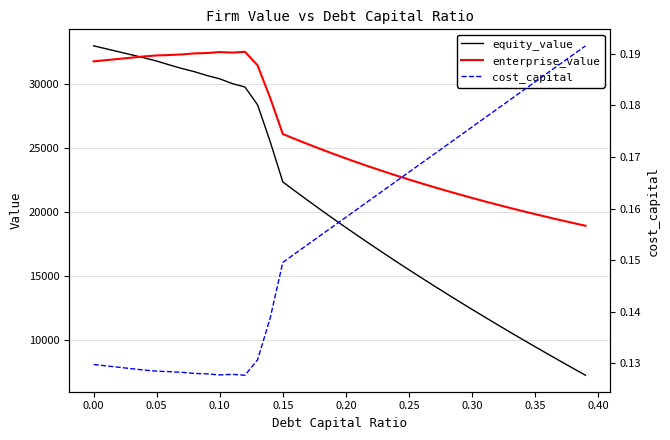

Where does the equity_value series first go above 19460?

0.00